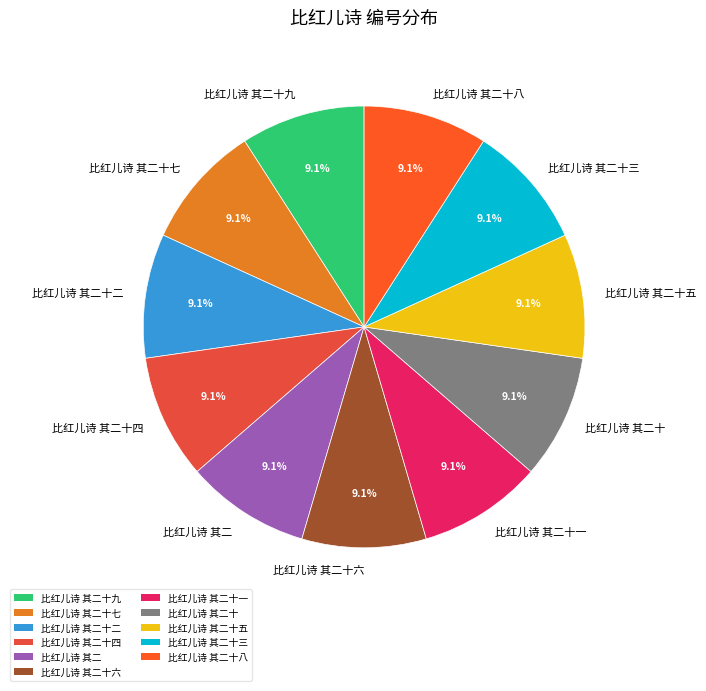

To the nearest percent, what percentage of the pie is 比红儿诗 其二十一?

9%